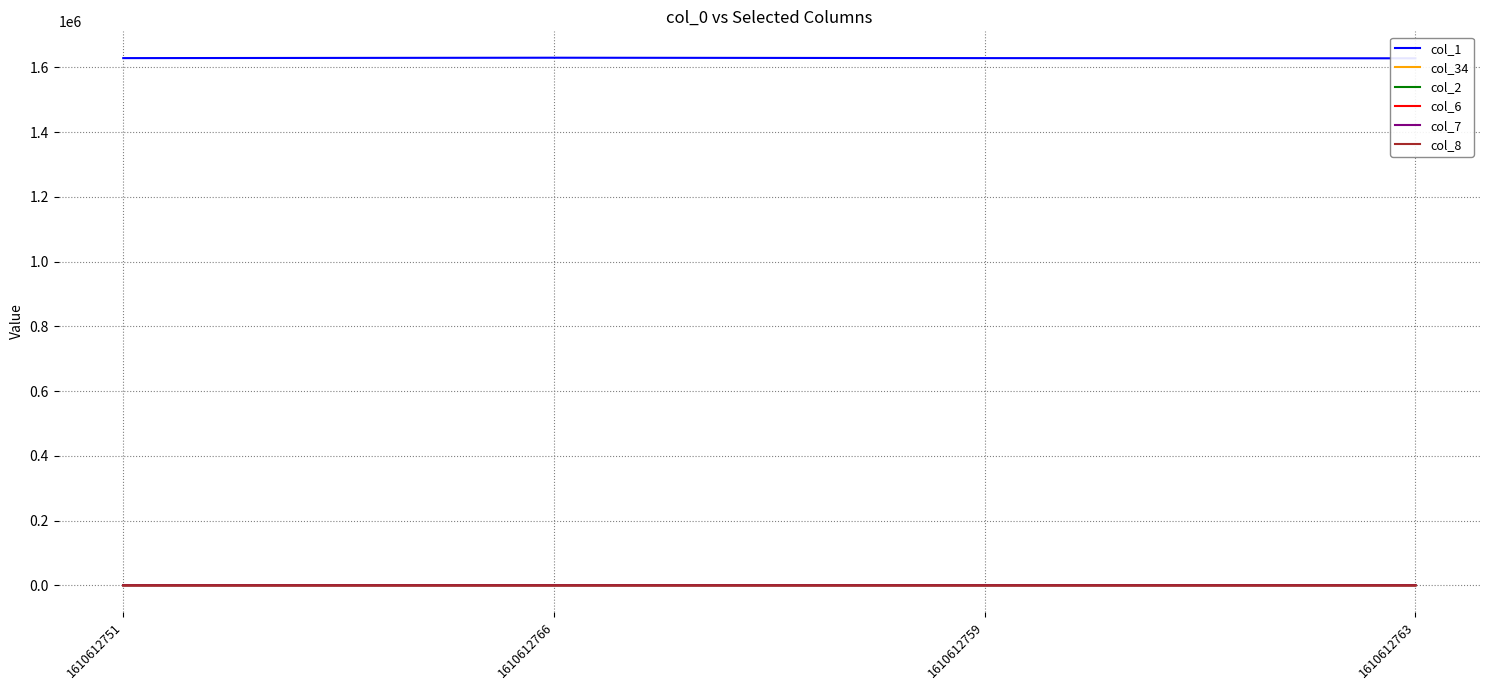

What is the label of the 2nd point from the right?

1610612759